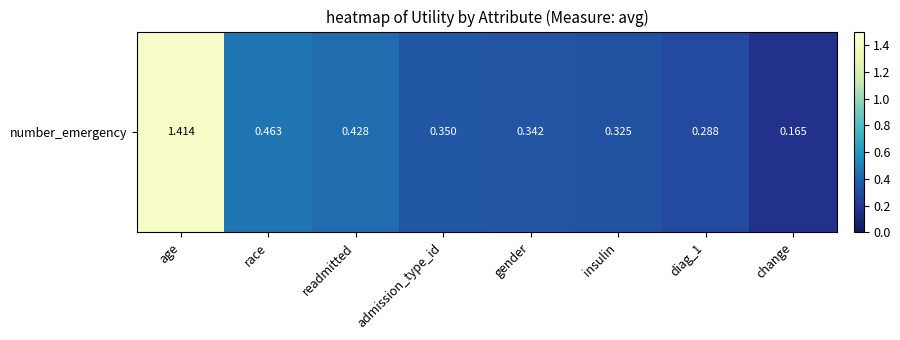

The chart shows a value of 0.1 at diag_1. True or false?

False